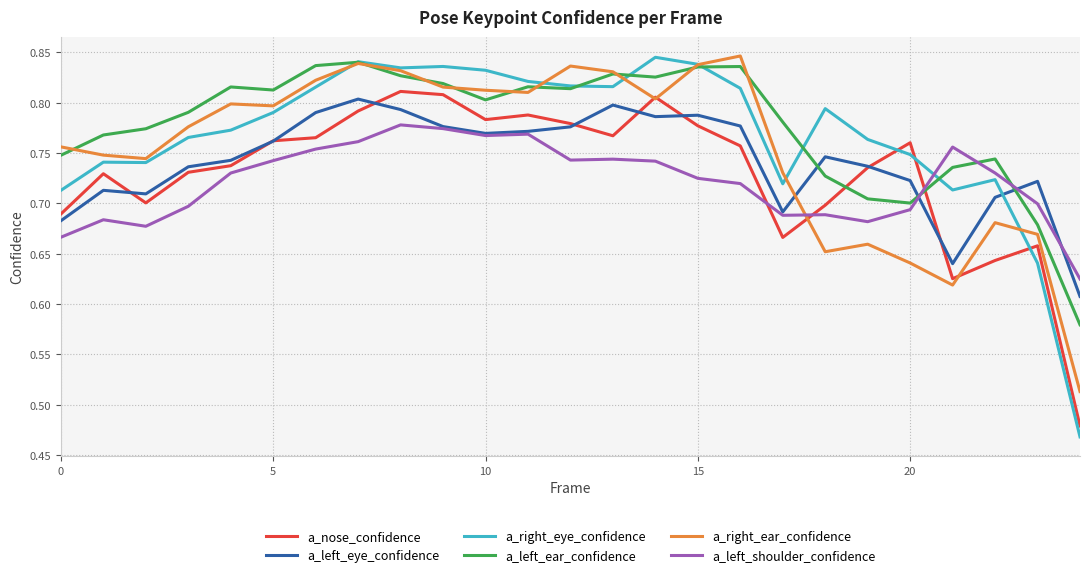

Which series has the largest range (max minus min)?

a_right_eye_confidence